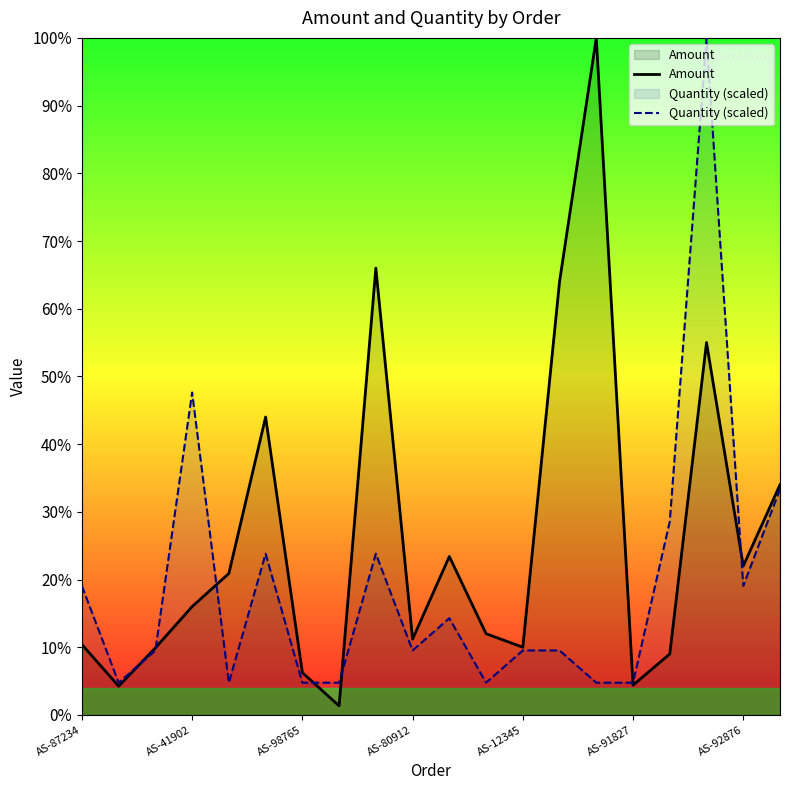

The Amount series shows 625.0 at AS-98765. True or false?

True